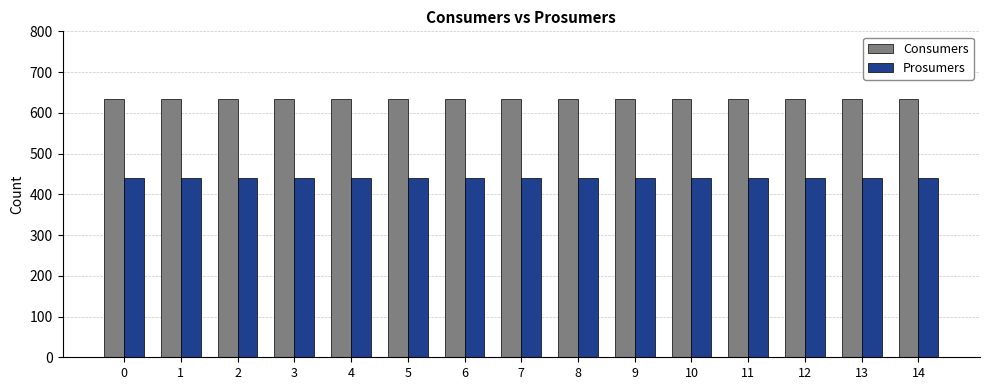

The value of Consumers at 10 is 635. True or false?

True